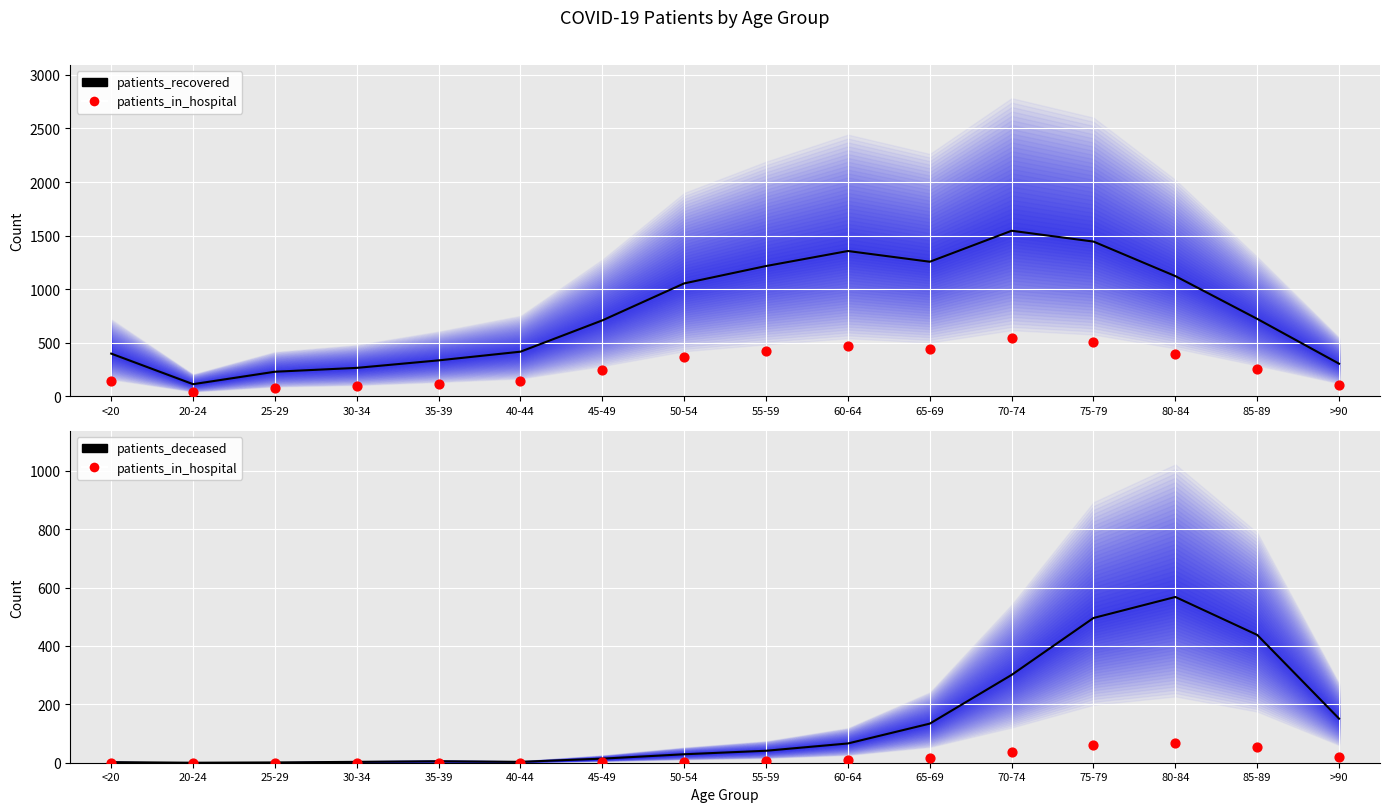

Is the value of patients_in_hospital at 65-69 greater than the value of patients_recovered at 55-59?

No